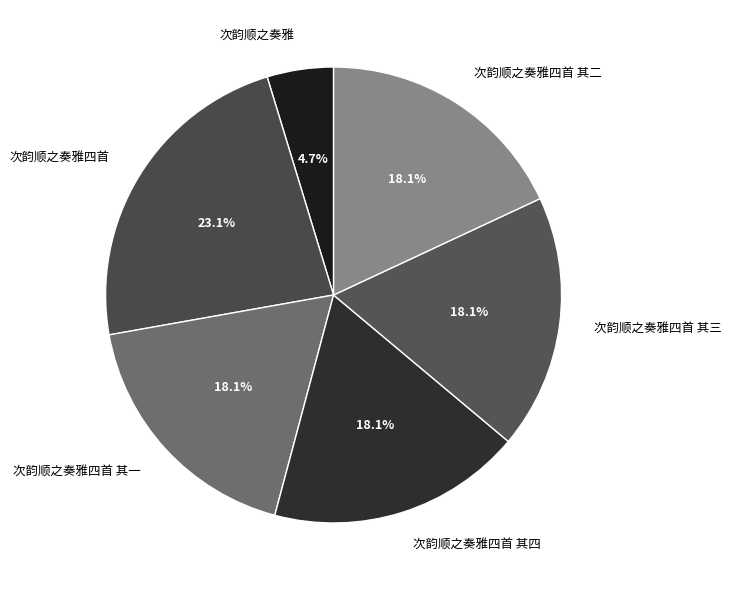

Do 次韵顺之奏雅四首 其二 and 次韵顺之奏雅四首 其四 together represent more than half of the pie?

No